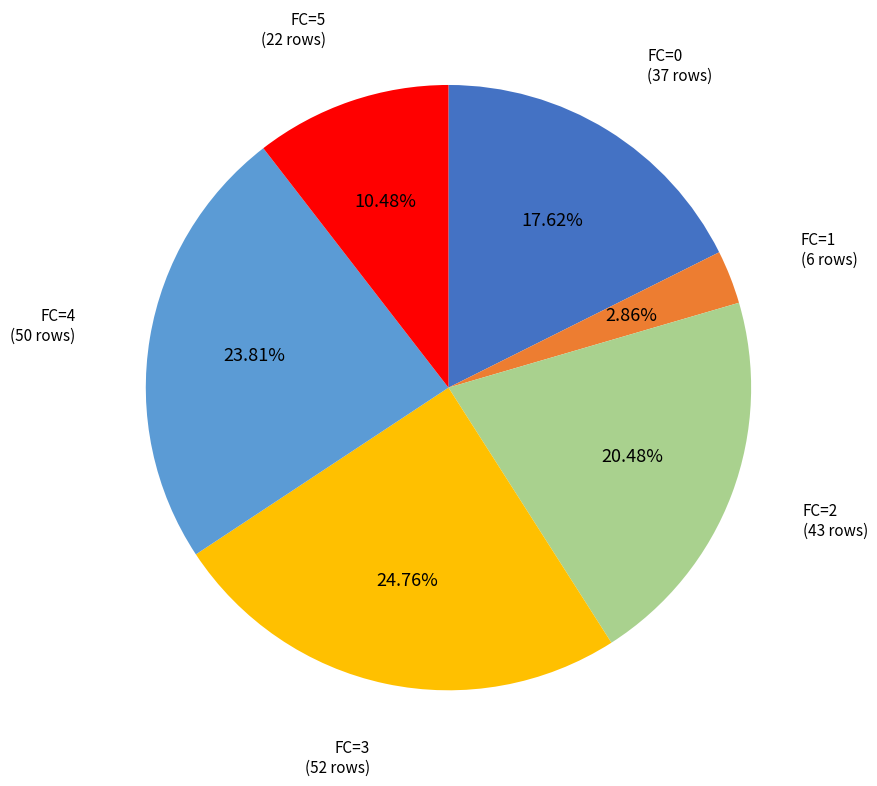

Is there any slice that represents more than half of the pie?

No